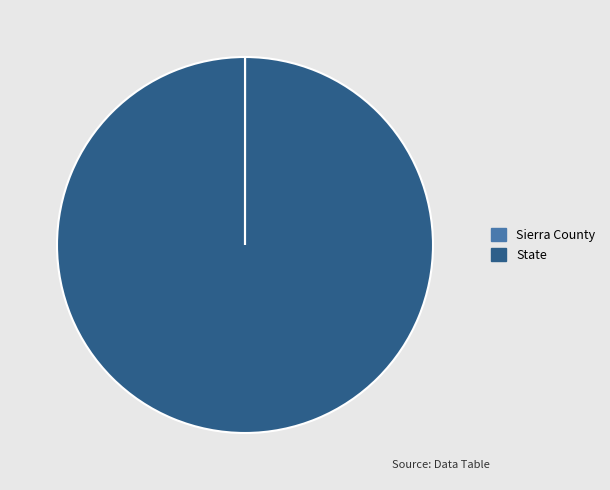

Which slice represents more than half of the pie?

State